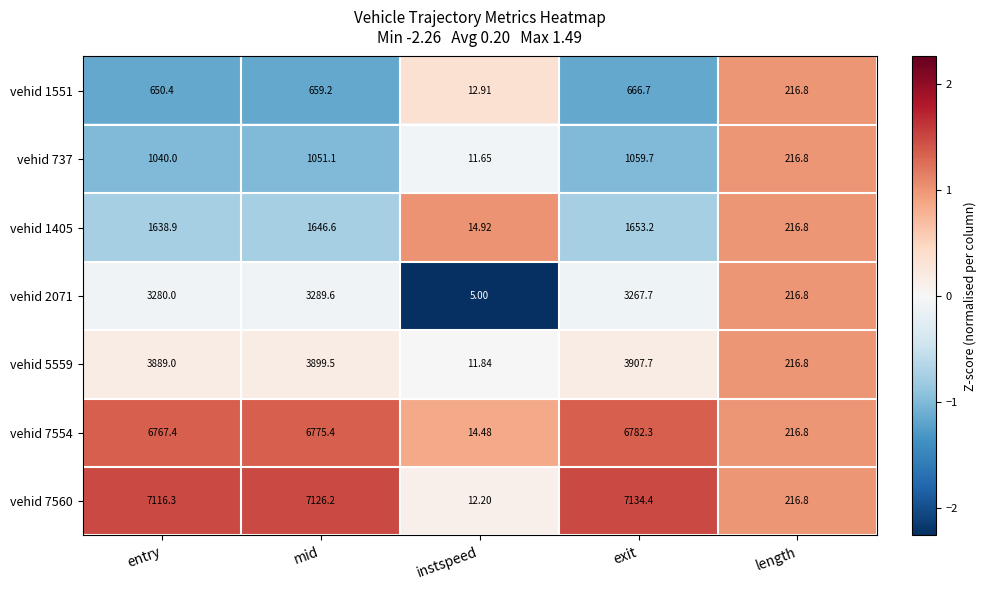

Is the value of vehid 1405 at instspeed greater than the value of vehid 737 at instspeed?

Yes